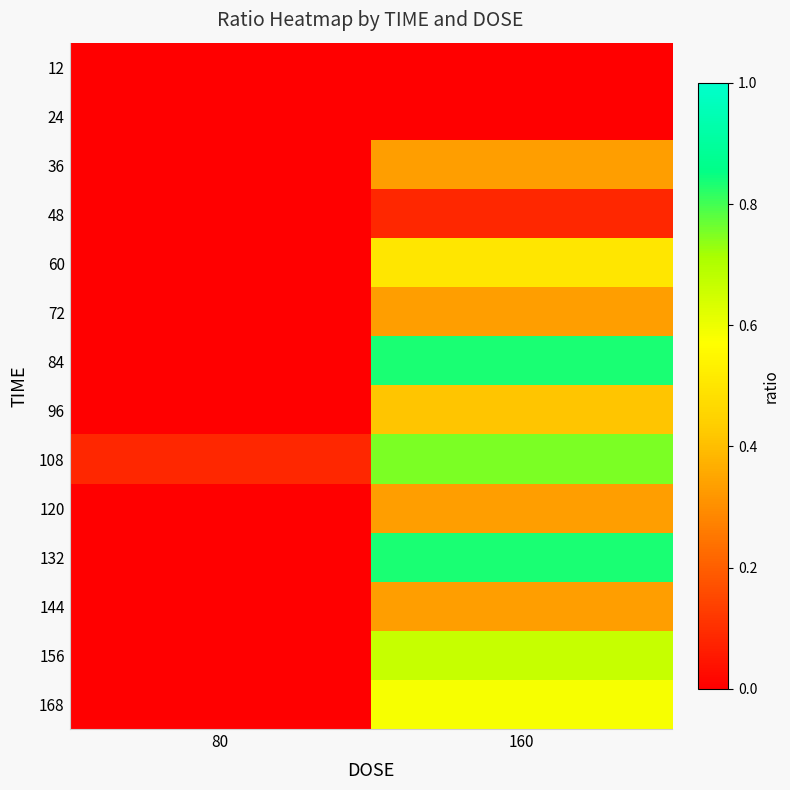

At how many categories does at least one series exceed 0?

2